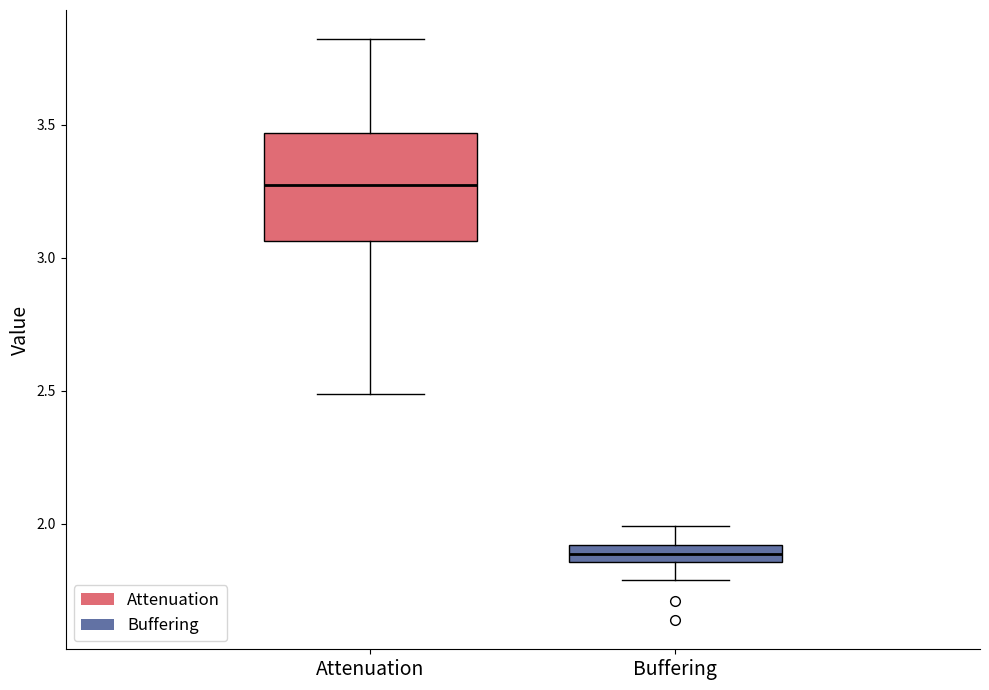

Comparing the boxes themselves (not the whiskers), which one is the tallest?

Attenuation